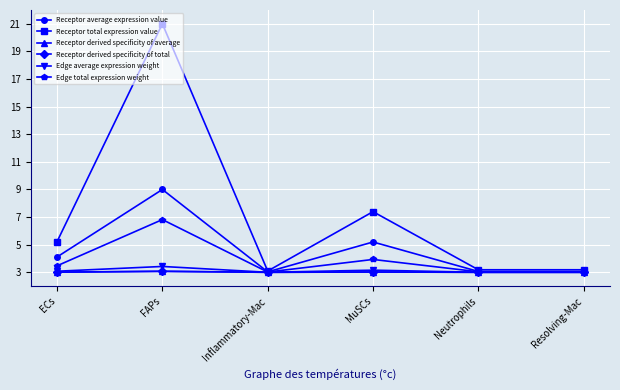

What is the difference between the maximum and second lowest values in the Edge average expression weight series?

0.4